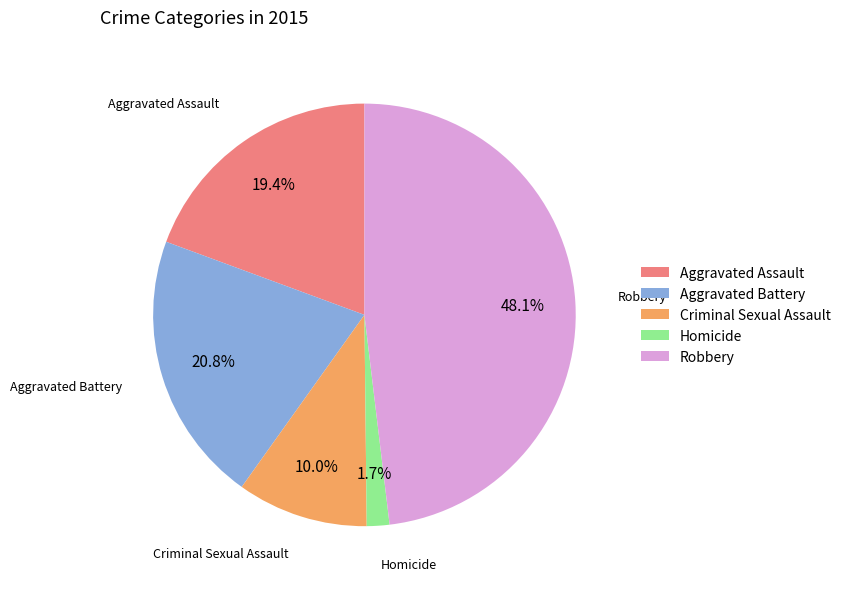

Approximately how many times larger is the value at Robbery compared to Aggravated Battery?

2.3